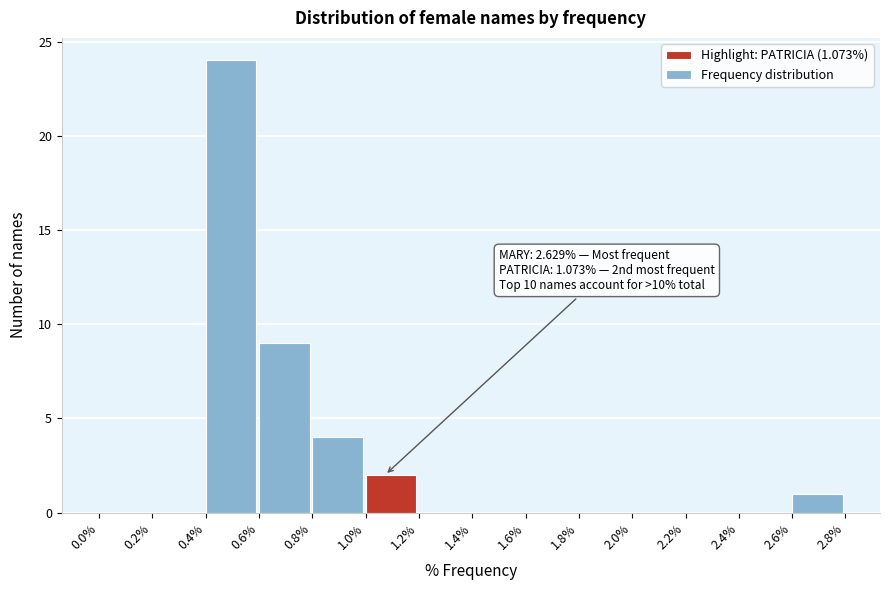

Over which range of the x-axis is the bar tallest?

0.4% to 0.6%